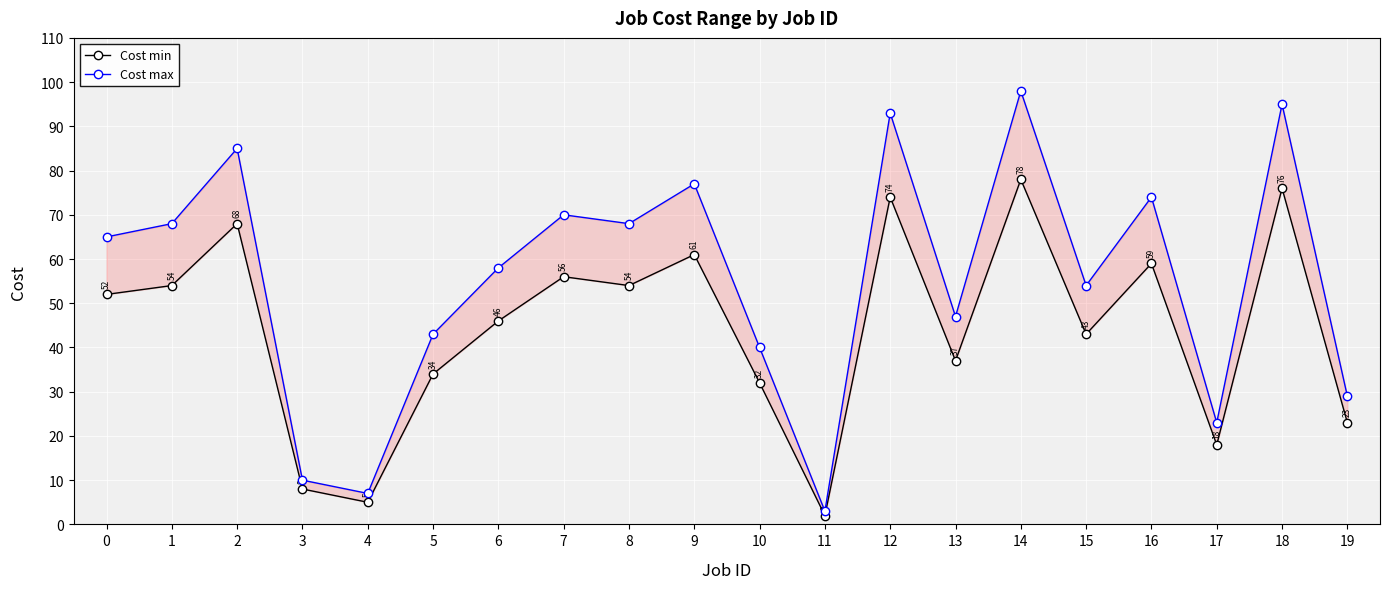

Which series has the largest total across all categories?

Cost max